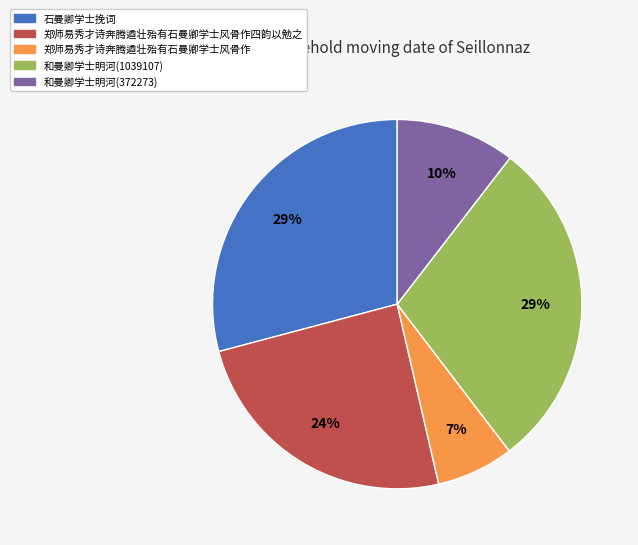

Is there a majority slice in this chart?

No